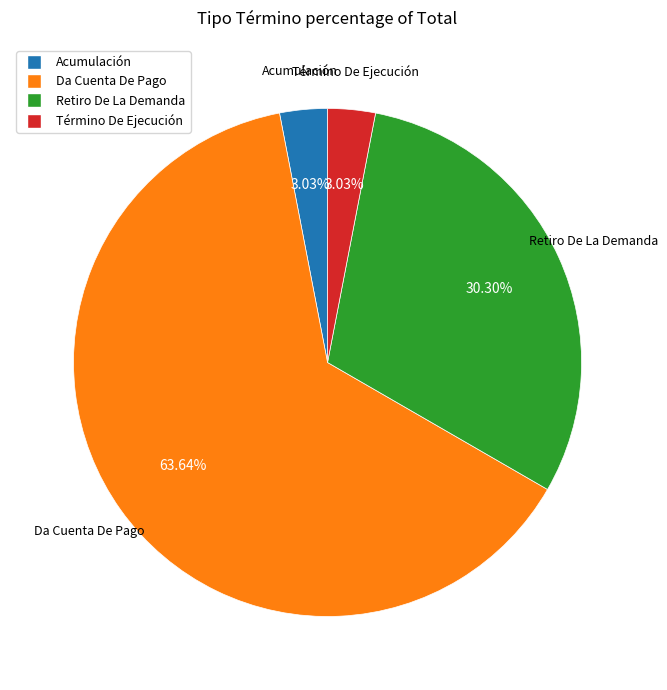

What is the ratio of the value at Da Cuenta De Pago to the value at Retiro De La Demanda?

2.1